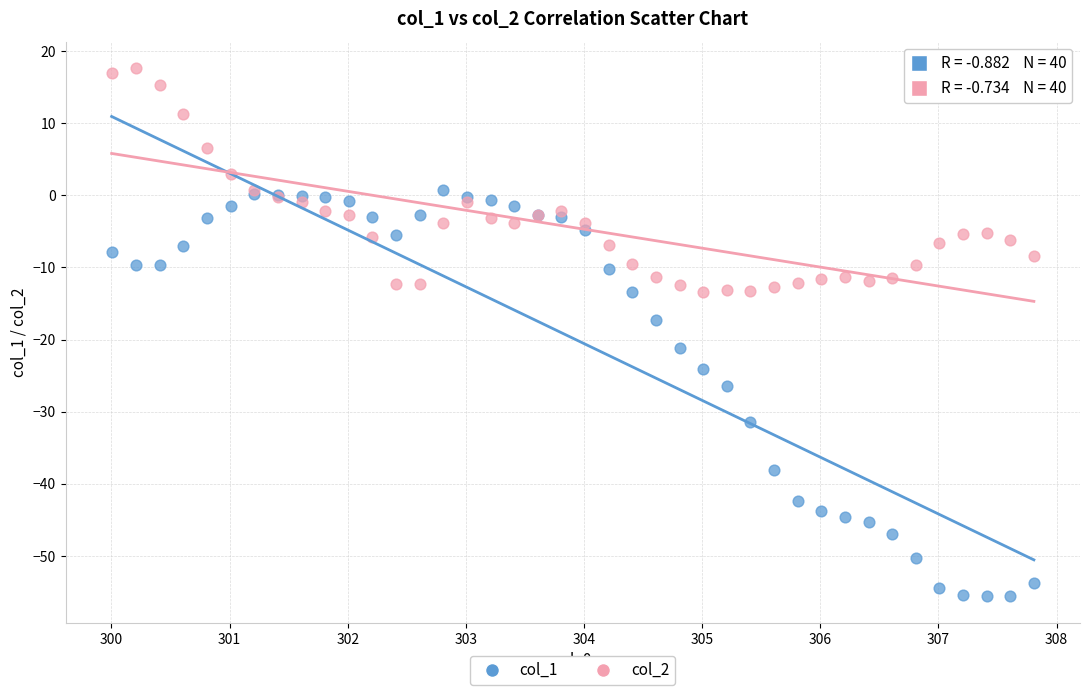

Which series contains the lowest Y value?

col_1